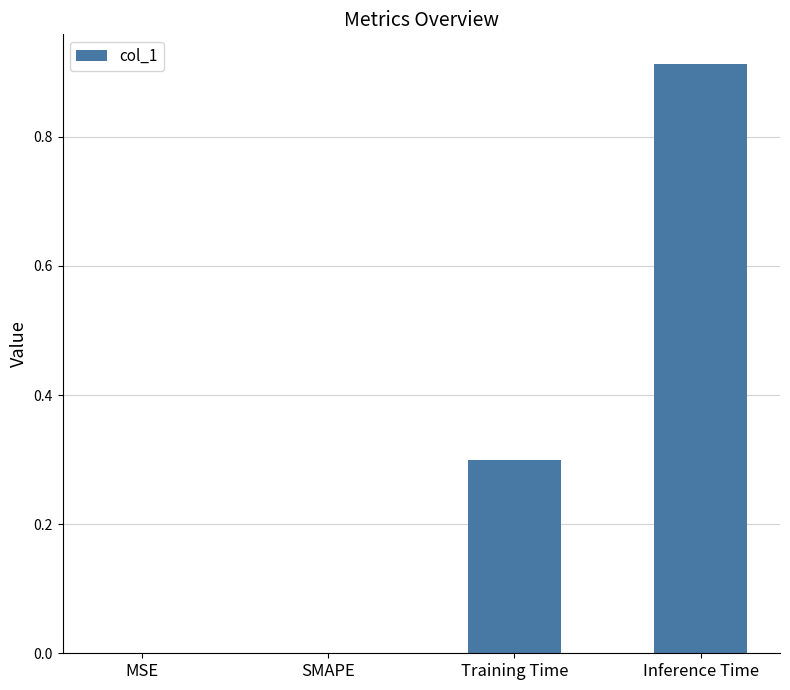

Is it true that the value at Training Time is 0.4?

False